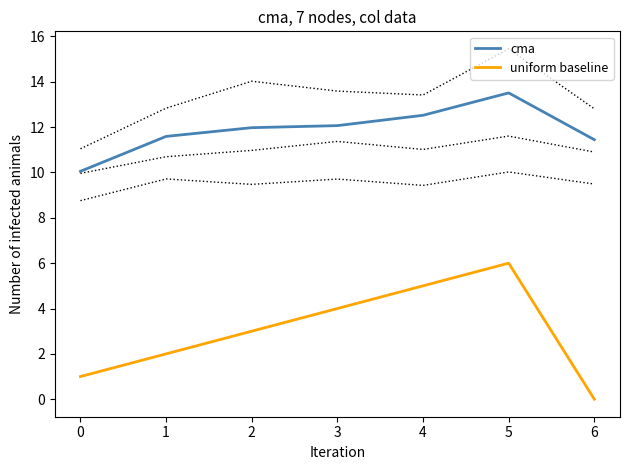

True or false: cma has a value of 13.5 at 5.

True